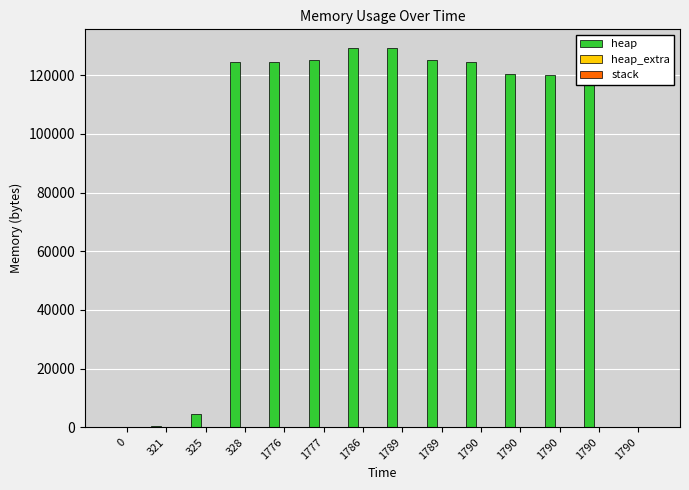

Reading left to right, extract all data points from this chart.

heap: 0=0	321=472	325=4568	328=124568	1776=124627	1777=125099	1786=129195	1789=129195	1789=125099	1790=124627	1790=120531	1790=120059	1790=120000	1790=0
heap_extra: 0=0	321=16	325=24	328=32	1776=45	1777=61	1786=69	1789=69	1789=61	1790=45	1790=37	1790=21	1790=8	1790=0
stack: 0=0	321=0	325=0	328=0	1776=0	1777=0	1786=0	1789=0	1789=0	1790=0	1790=0	1790=0	1790=0	1790=0